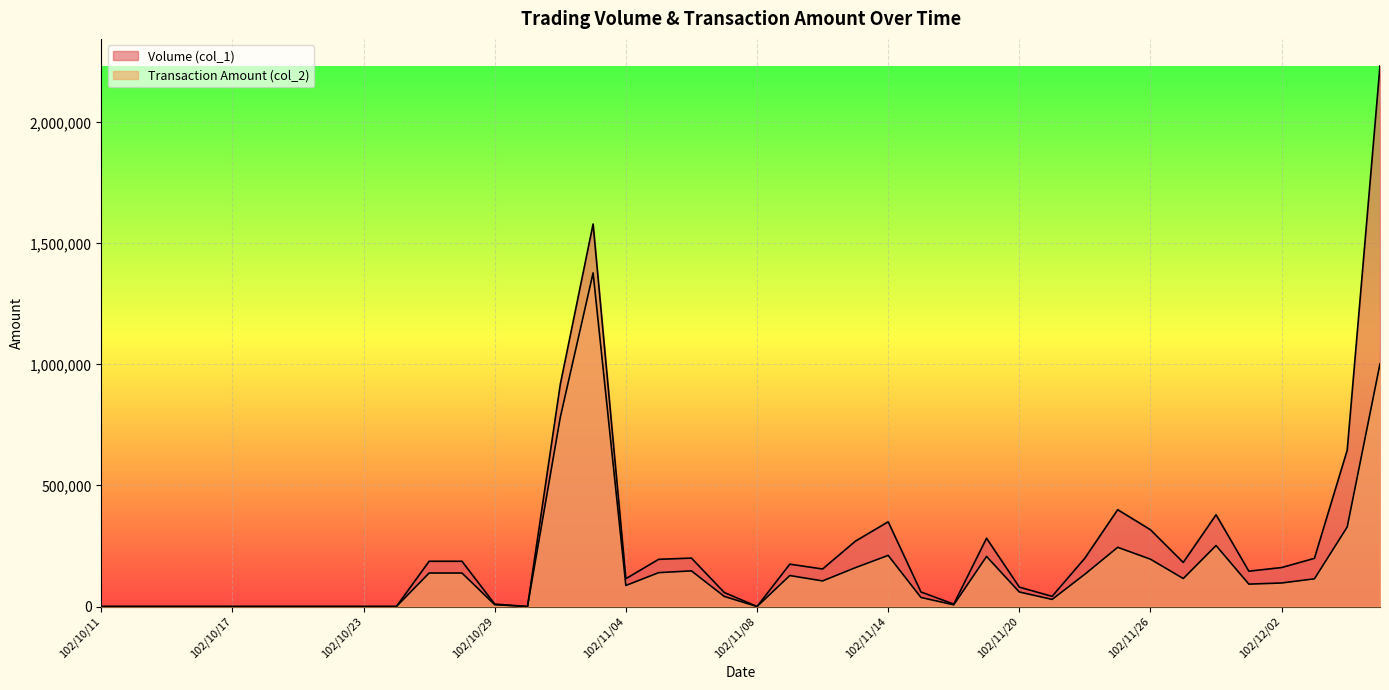

Where is the first local minimum for Volume (col_1)?

102/10/30